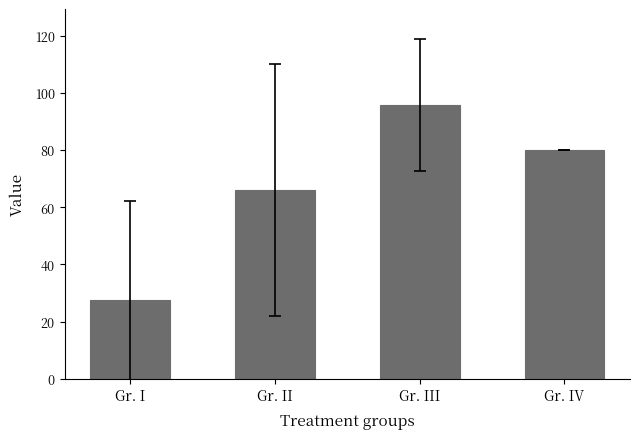

What is the average value?

67.4